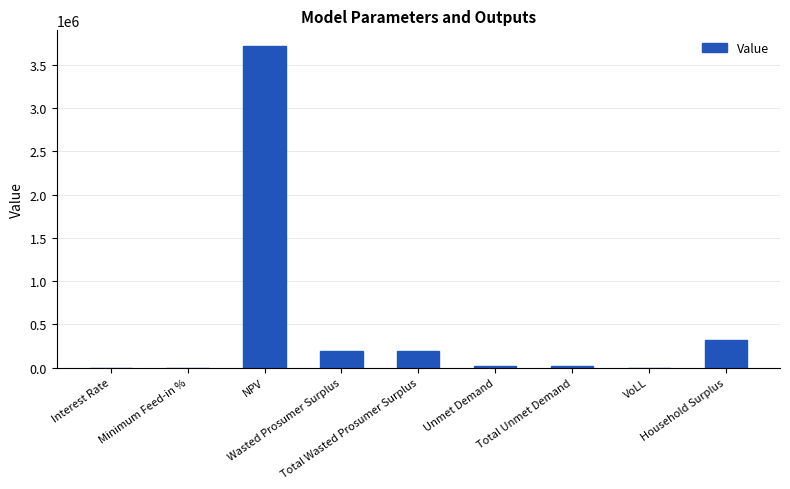

What is the sum of all values?

4452113.2